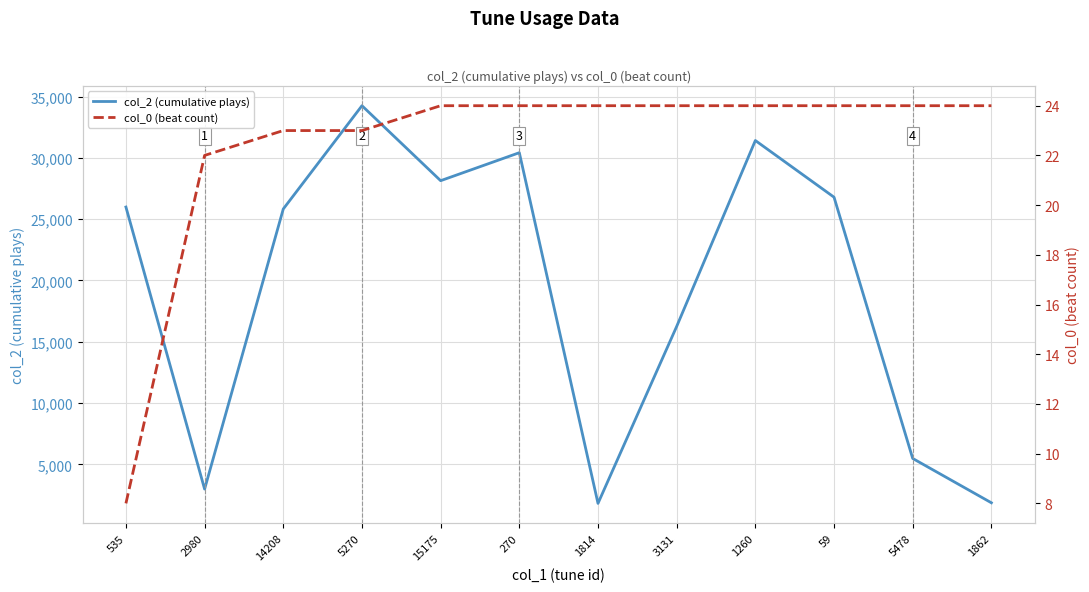

Reading left to right, what are all the values shown in this chart?

col_2 (cumulative plays): 535=25990	2980=2980	14208=25832	5270=34257	15175=28140	270=30423	1814=1814	3131=16249	1260=31417	59=26793	5478=5478	1862=1862
col_0 (beat count): 535=8	2980=22	14208=23	5270=23	15175=24	270=24	1814=24	3131=24	1260=24	59=24	5478=24	1862=24